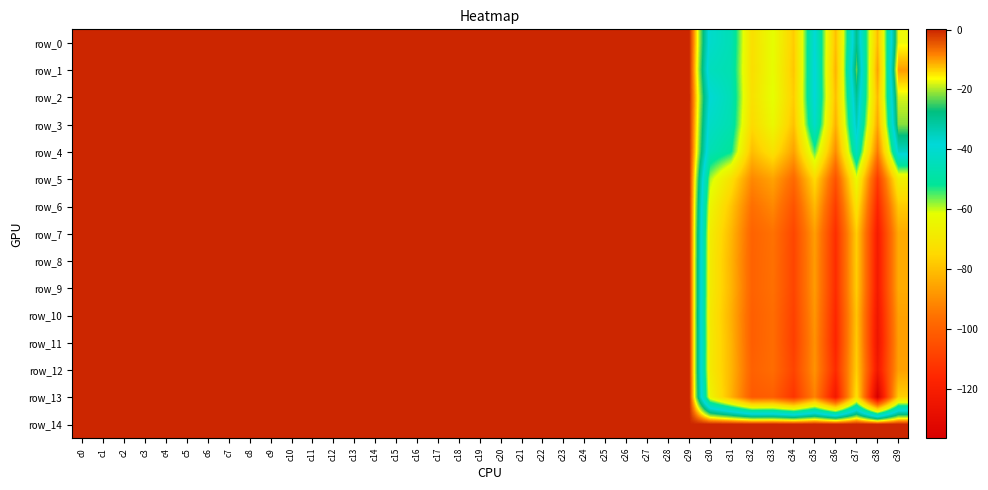

The row_14 series shows 0.0 at c0. True or false?

True